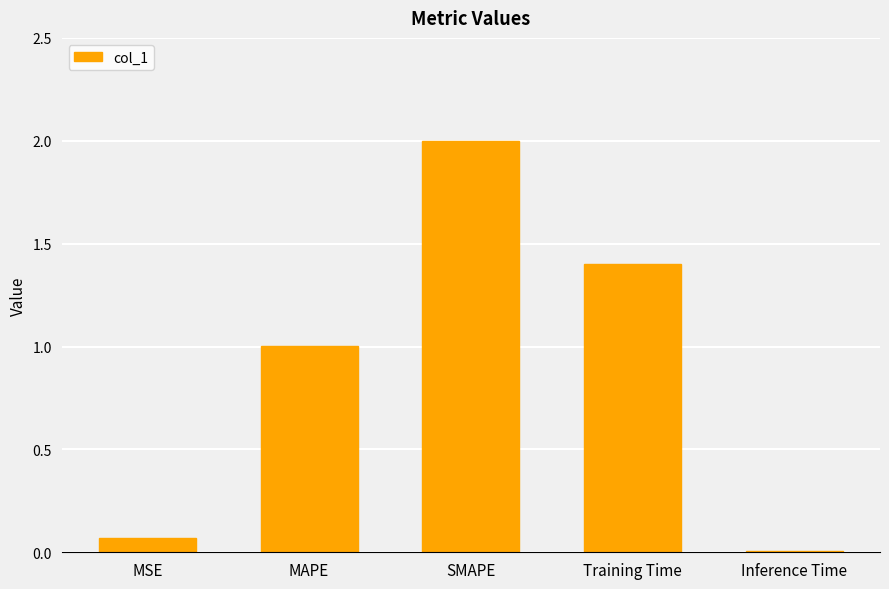

What is the difference between the maximum and minimum values?

2.0